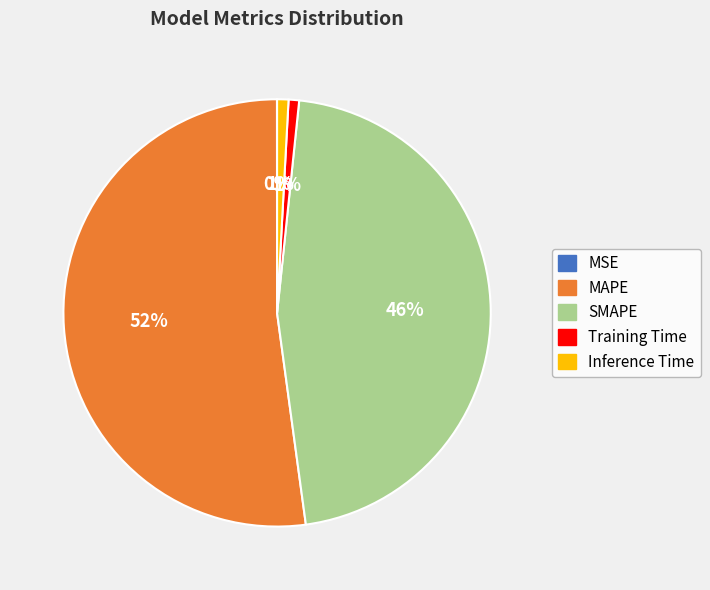

What is the largest slice in the pie chart?

MAPE